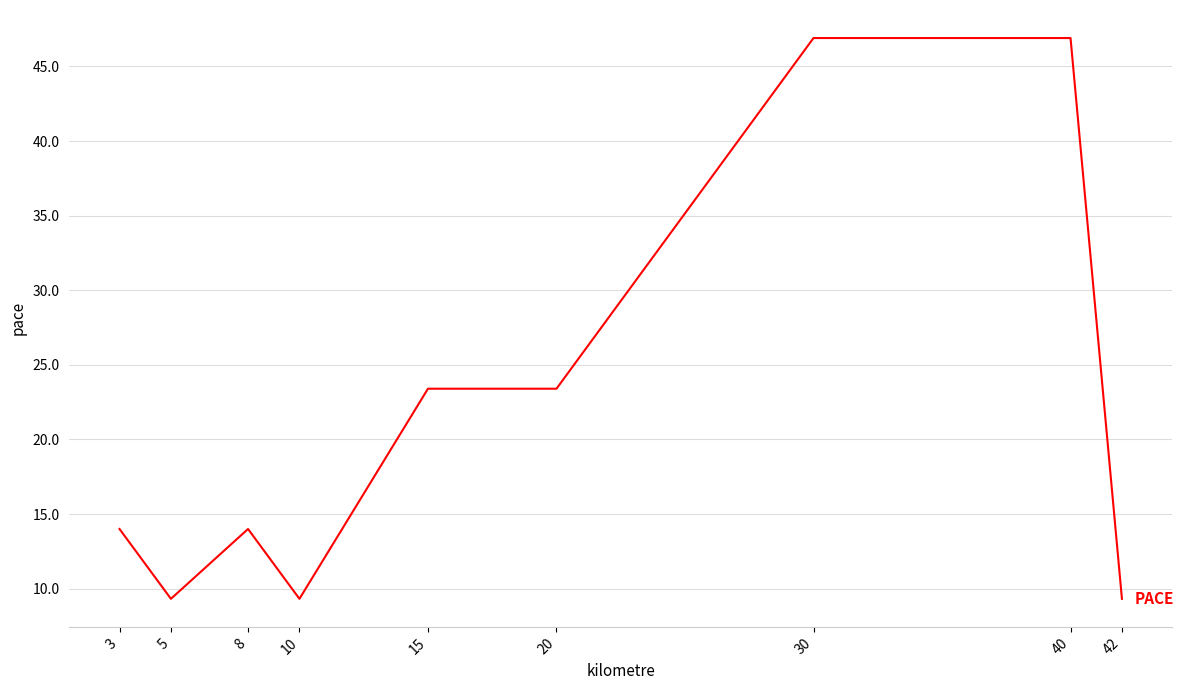

Is it true that the value at 8 is 19.7?

False